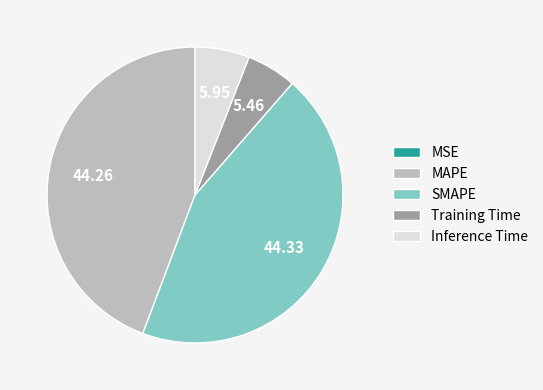

Is there any slice that represents more than half of the pie?

No